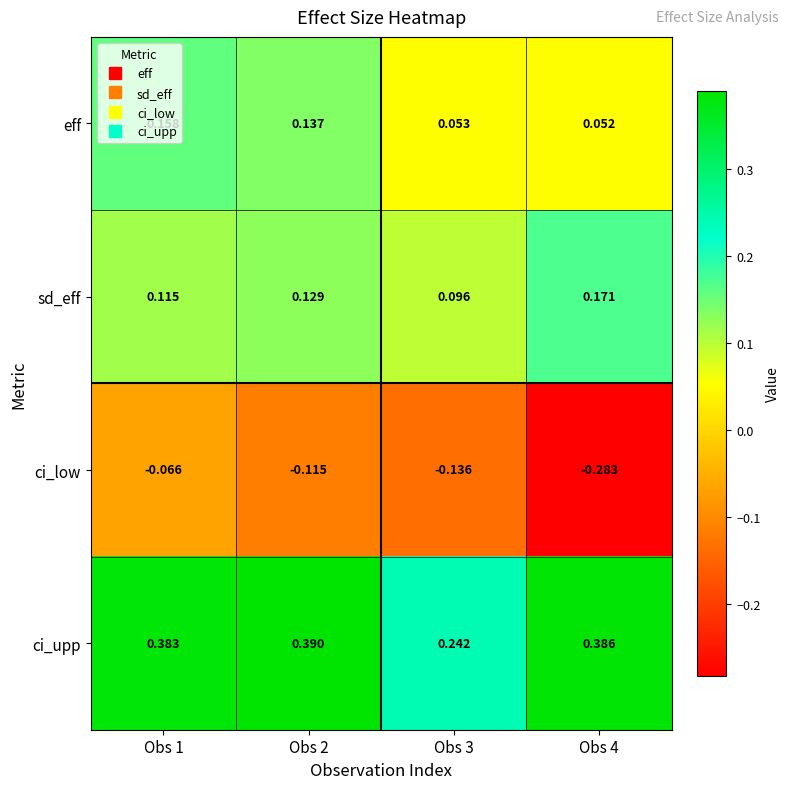

What is the total value across all series at Obs 1?

0.6